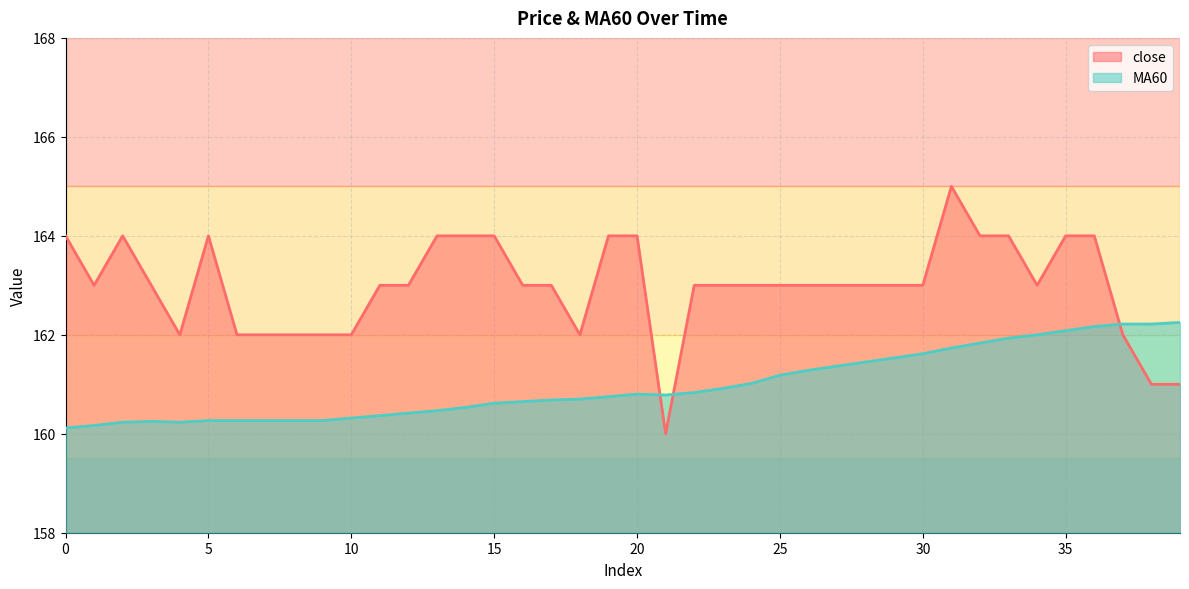

True or false: close has more than 0 interior local peaks.

True